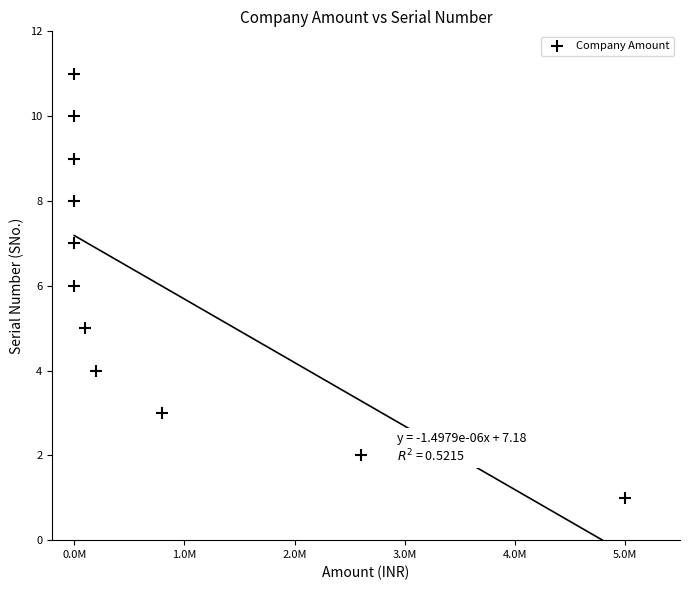

What is the average X value?

790909